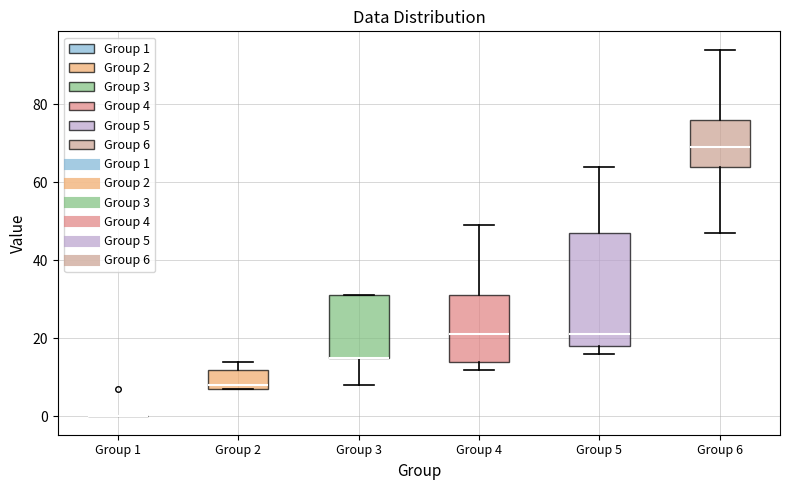

Where is the lower edge of the box for Group 4 on the y-axis? The values are not printed on the chart, so give them approximately, as read against the axis.

14